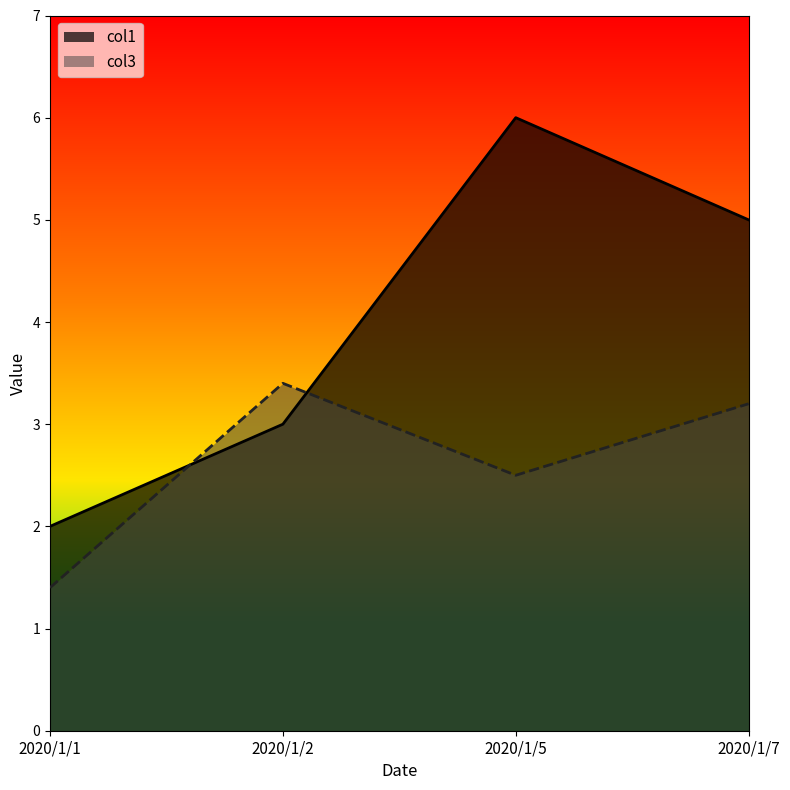

Reading left to right, list all the values displayed in this chart.

col1: 2020/1/1=2.0	2020/1/2=3.0	2020/1/5=6.0	2020/1/7=5.0
col3: 2020/1/1=1.4	2020/1/2=3.4	2020/1/5=2.5	2020/1/7=3.2